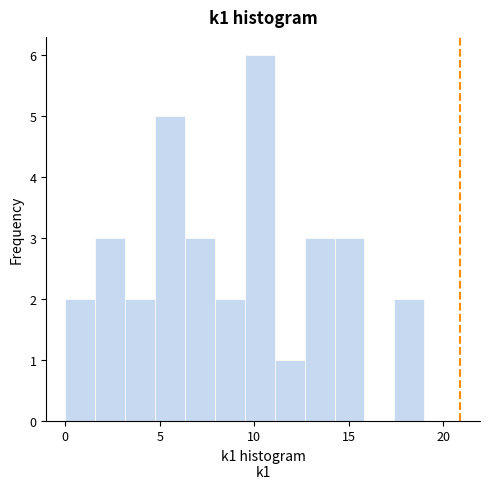

Read against the x-axis, roughly where is the centre of the tallest bar?

10.5